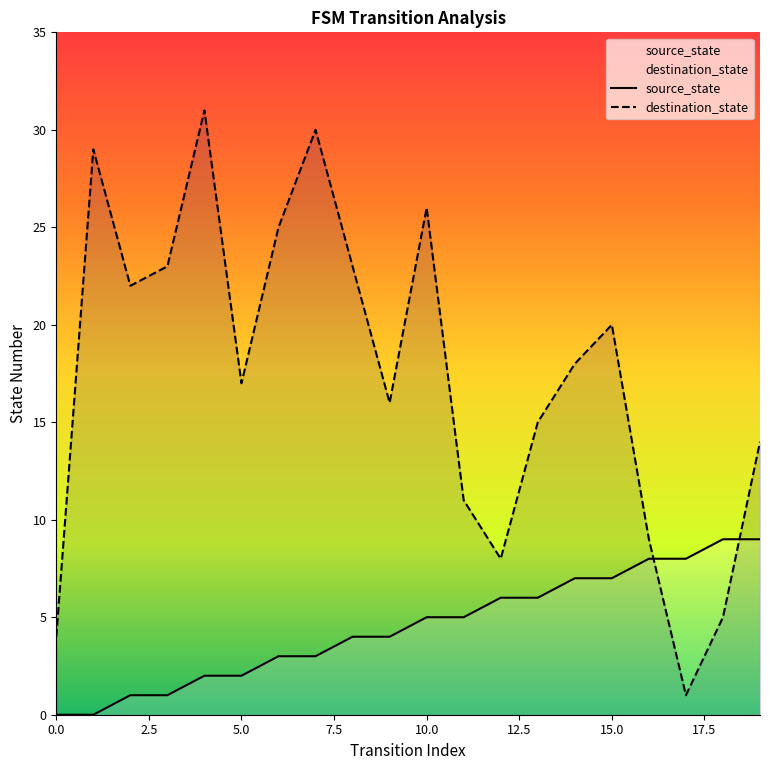

What is the difference between the maximum and minimum values in the destination_state series?

30